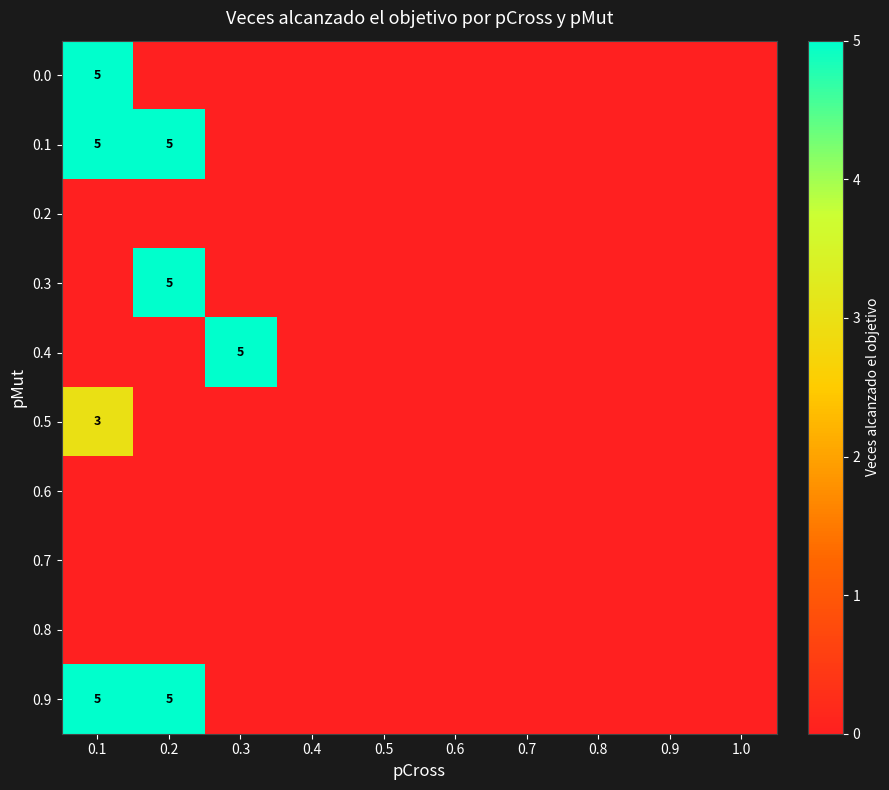

At which category does the chart reach its peak across all series?

0.1